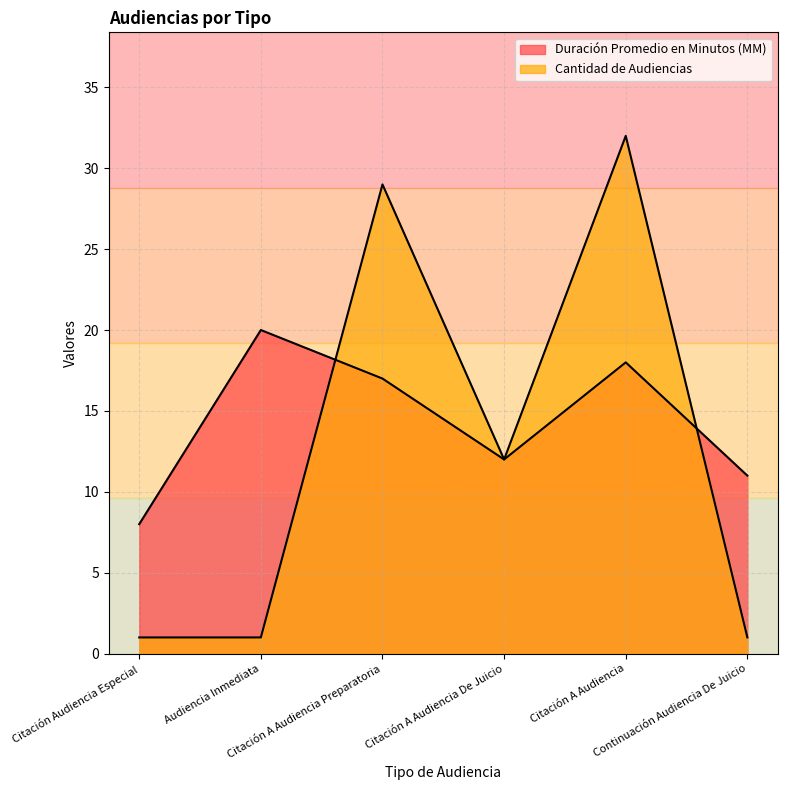

Count the number of categories in the chart.

6